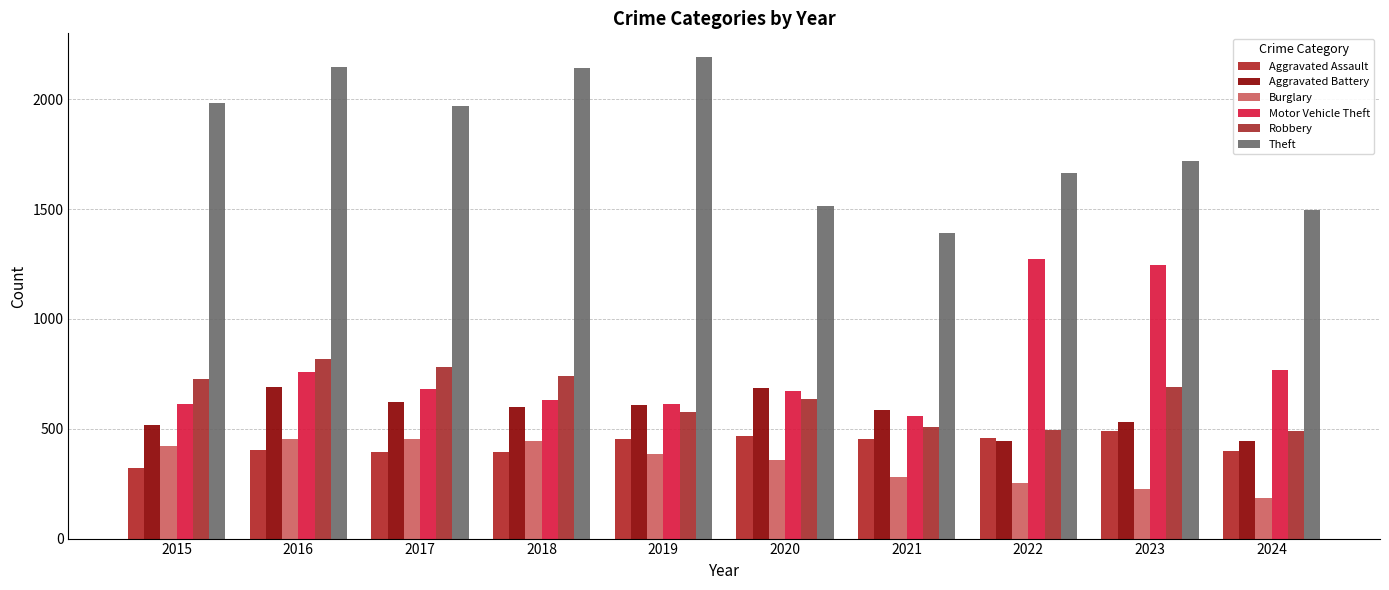

What is the spread (max minus min) of values at 2023?

1496